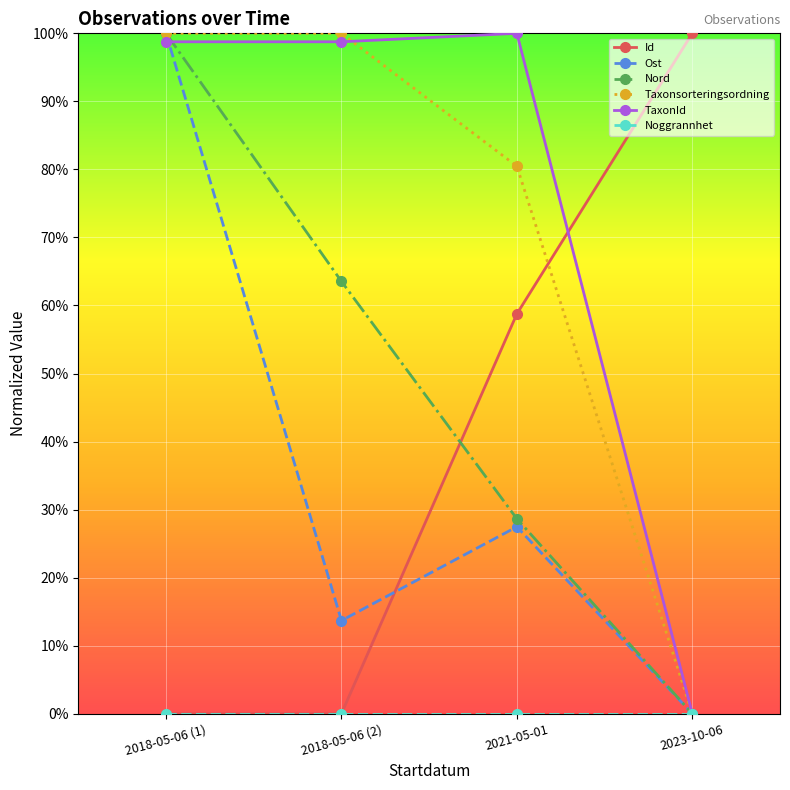

What is the total value across all series at 2023-10-06?

1.0